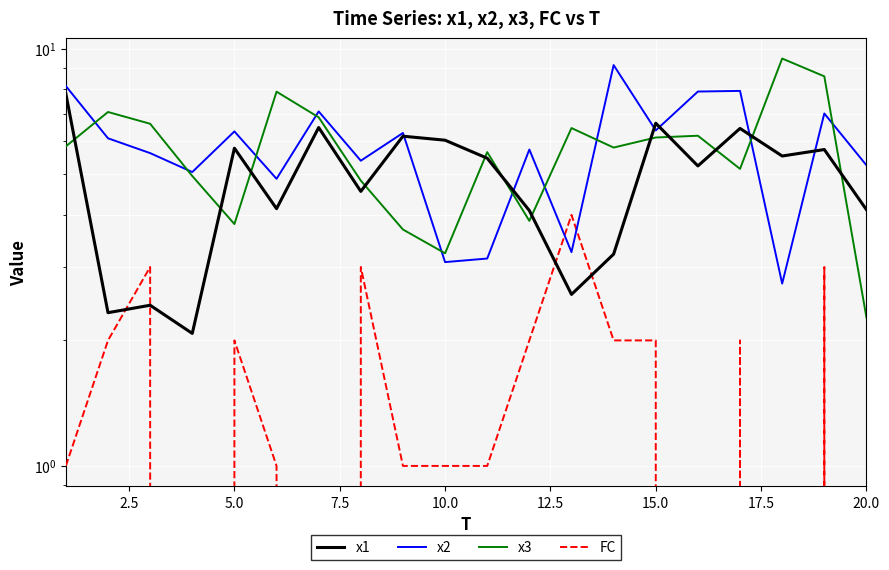

How many categories are shown in the chart?

20